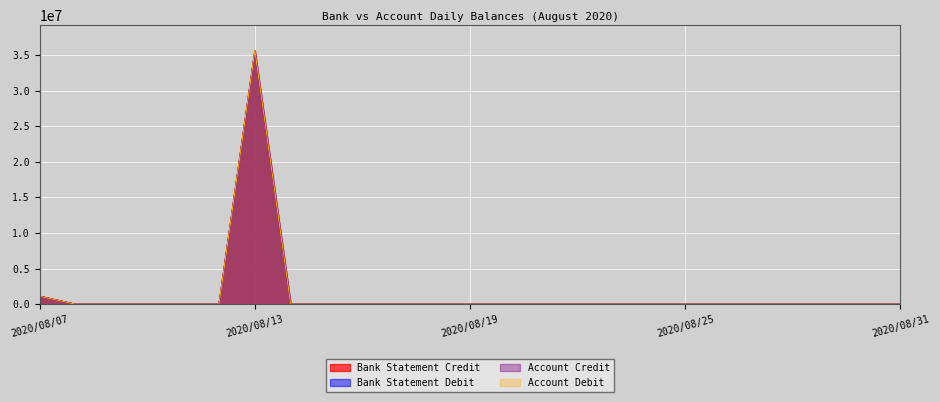

In Bank Statement Credit, how many points are higher than both neighbors (excluding endpoints)?

1